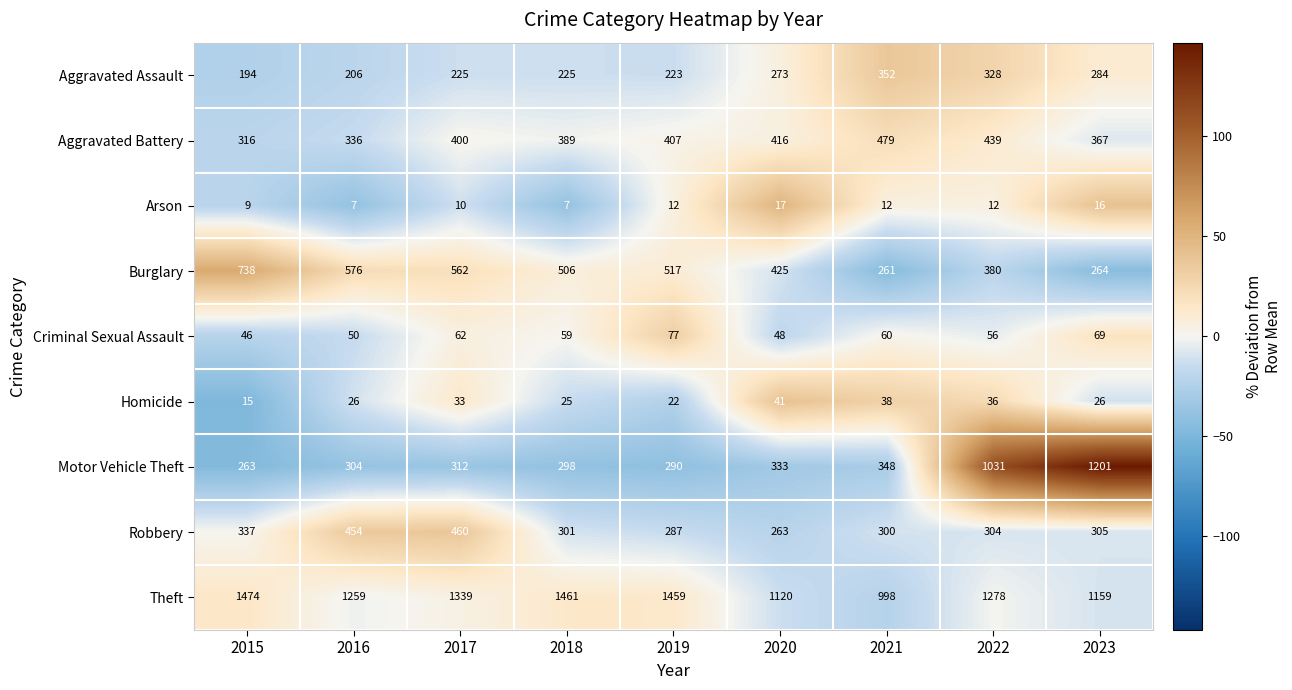

What is the lowest value of the Arson series?

7